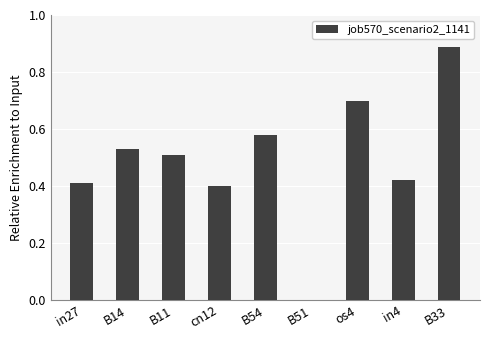

Count the values in the range 0 to 1.

9